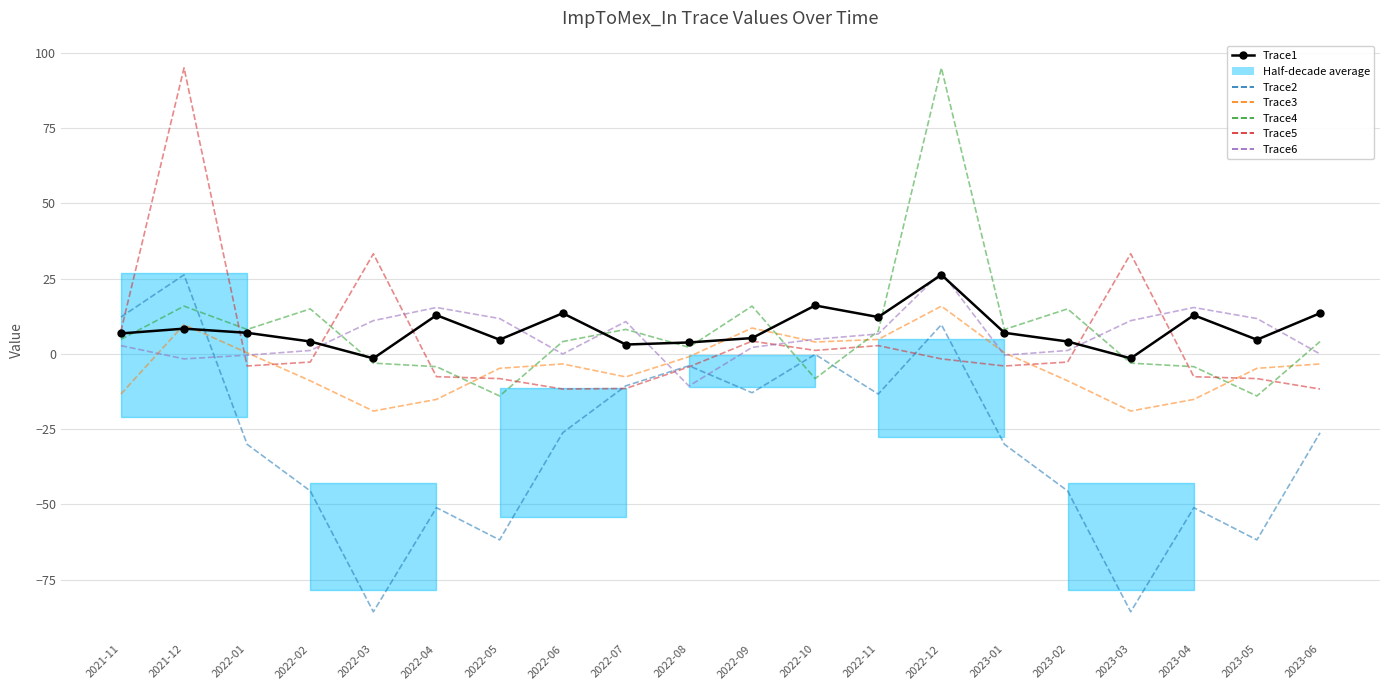

At which category is the sum across all series the highest?

2022-12